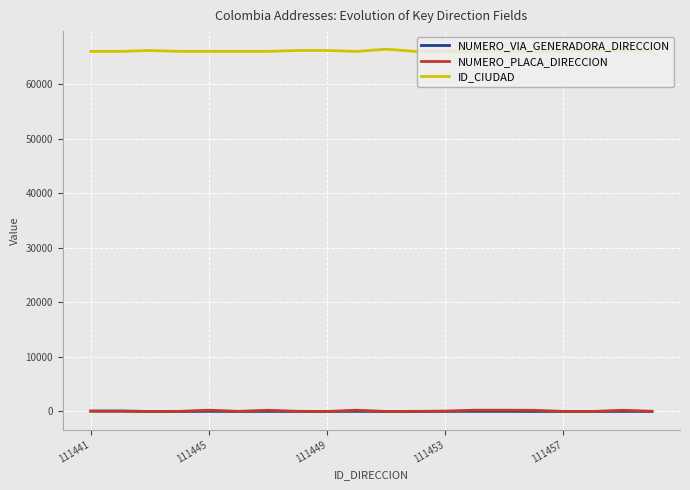

Which series has the largest total across all categories?

ID_CIUDAD